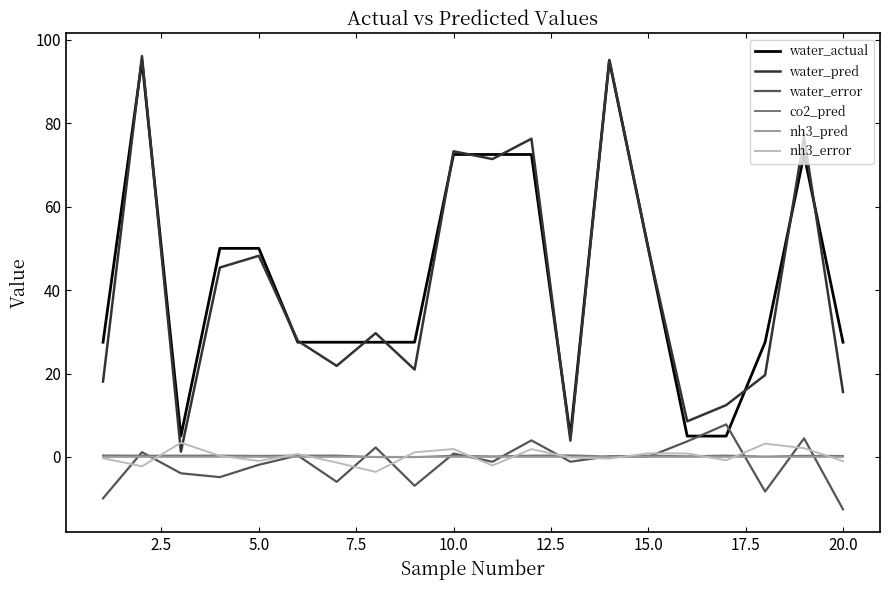

True or false: co2_pred has more than 1 interior local peaks.

True